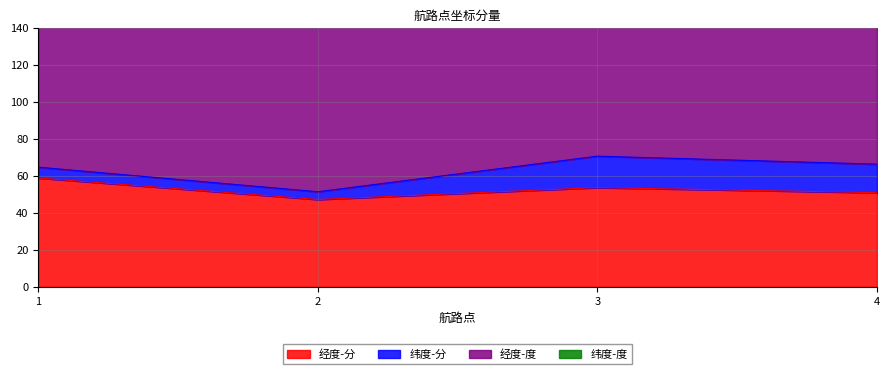

What is the value of the 经度-分 point at the 1st from the left?

58.9